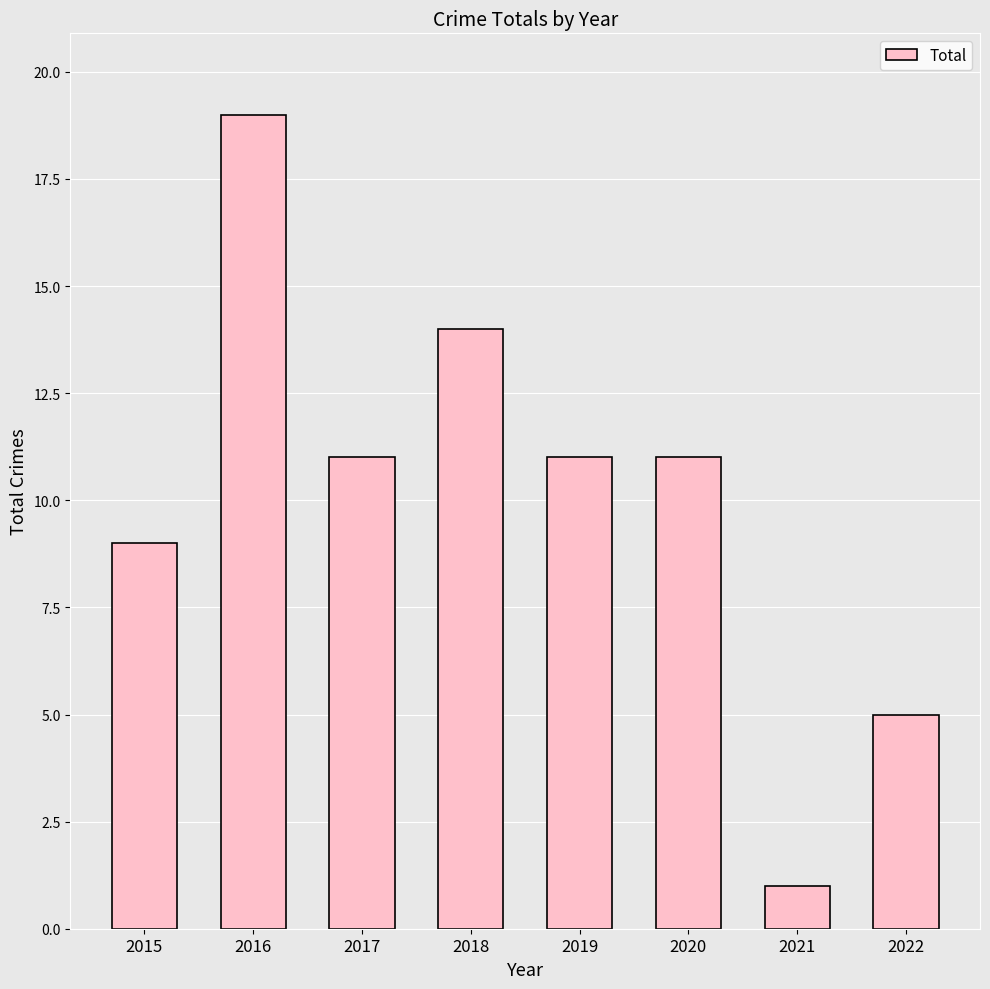

What is the change in value from 2018 to 2022?

-9